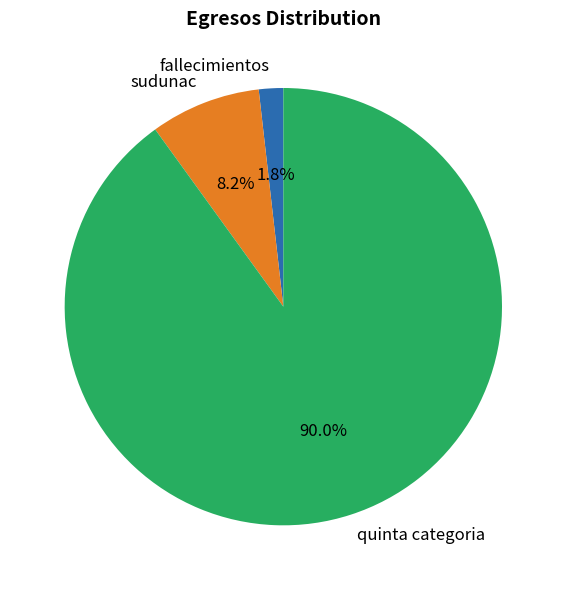

Between quinta categoria and sudunac, which is larger?

quinta categoria